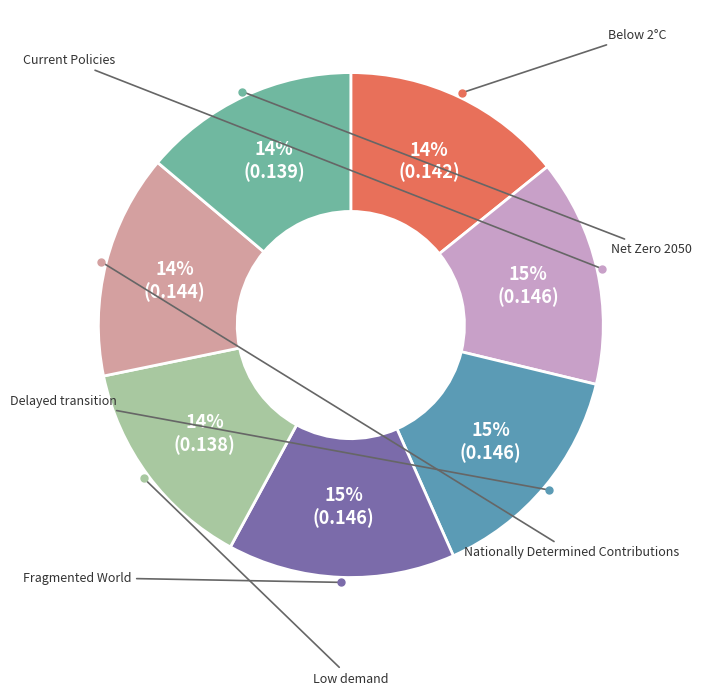

Is there any slice that represents more than half of the pie?

No